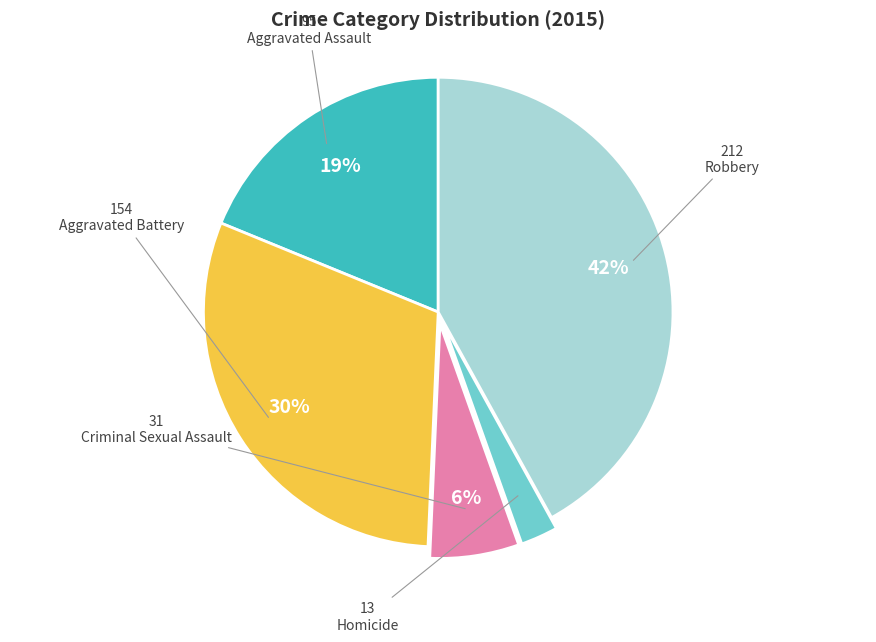

Is there any slice that represents more than half of the pie?

No